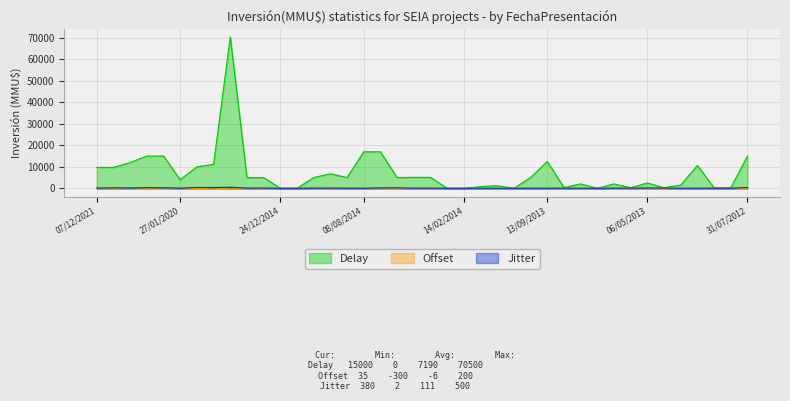

Reading right to left, list all the values displayed in this chart.

Delay: 31/07/2012=15000	11/12/2012=220	26/12/2012=225	19/02/2013=10646	22/02/2013=1500	15/04/2013=250	06/05/2013=2500	10/05/2013=250	31/05/2013=2050	21/06/2013=0	19/07/2013=2050	25/07/2013=381	13/09/2013=12500	08/11/2013=5000	23/12/2013=0	23/12/2013=1200	23/12/2013=800	14/02/2014=1	06/03/2014=1	13/03/2014=5091	22/05/2014=5091	30/06/2014=5000	24/07/2014=17000	08/08/2014=17000	05/11/2014=5000	13/11/2014=6750	20/11/2014=5000	05/12/2014=10	24/12/2014=10	26/12/2014=5000	26/01/2015=5000	19/08/2015=70500	21/01/2016=11160	22/08/2016=10000	27/01/2020=4000	25/03/2020=15000	20/04/2020=15000	23/03/2021=12000	20/09/2021=9720	07/12/2021=9720
Offset: 31/07/2012=35	11/12/2012=-25	26/12/2012=25	19/02/2013=-15	22/02/2013=15	15/04/2013=-110	06/05/2013=110	10/05/2013=-90	31/05/2013=90	21/06/2013=0	19/07/2013=-70	25/07/2013=70	13/09/2013=-20	08/11/2013=20	23/12/2013=0	23/12/2013=-40	23/12/2013=40	14/02/2014=-5	06/03/2014=5	13/03/2014=-60	22/05/2014=60	30/06/2014=-120	24/07/2014=120	08/08/2014=-30	05/11/2014=30	13/11/2014=-80	20/11/2014=80	05/12/2014=-10	24/12/2014=10	26/12/2014=-150	26/01/2015=50	19/08/2015=-300	21/01/2016=100	22/08/2016=-200	27/01/2020=0	25/03/2020=150	20/04/2020=-50	23/03/2021=200	20/09/2021=-100	07/12/2021=0
Jitter: 31/07/2012=380	11/12/2012=32	26/12/2012=28	19/02/2013=22	22/02/2013=18	15/04/2013=135	06/05/2013=130	10/05/2013=88	31/05/2013=85	21/06/2013=3	19/07/2013=58	25/07/2013=55	13/09/2013=22	08/11/2013=20	23/12/2013=2	23/12/2013=35	23/12/2013=30	14/02/2014=8	06/03/2014=5	13/03/2014=65	22/05/2014=60	30/06/2014=185	24/07/2014=180	08/08/2014=45	05/11/2014=40	13/11/2014=95	20/11/2014=90	05/12/2014=15	24/12/2014=10	26/12/2014=120	26/01/2015=80	19/08/2015=500	21/01/2016=350	22/08/2016=400	27/01/2020=50	25/03/2020=250	20/04/2020=300	23/03/2021=150	20/09/2021=200	07/12/2021=100